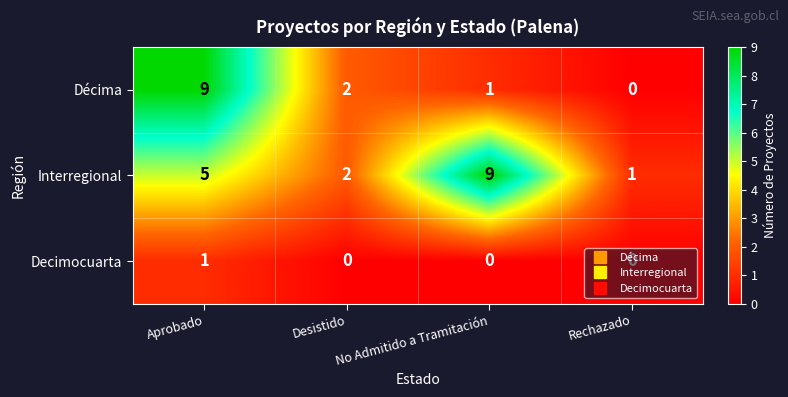

Count the number of data series in this chart.

3